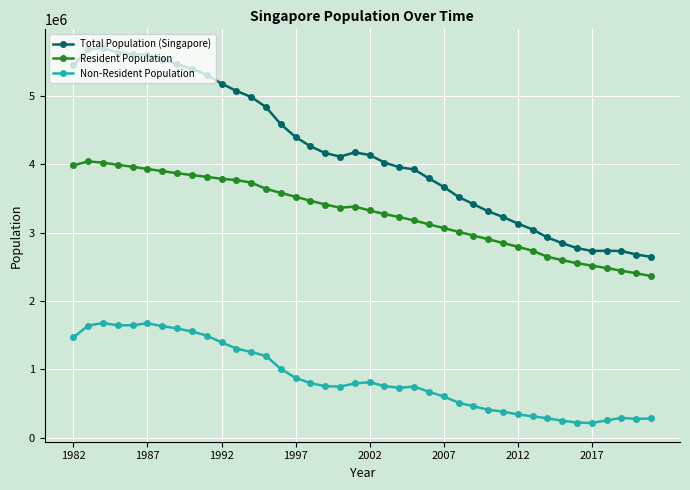

List the series in order of their peak value, highest first.

Total Population (Singapore), Resident Population, Non-Resident Population